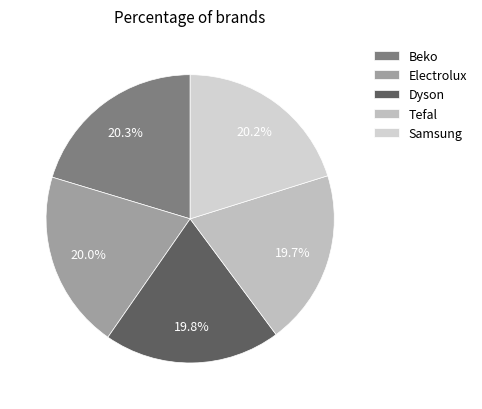

The Tefal slice represents 20% of the pie. True or false?

True